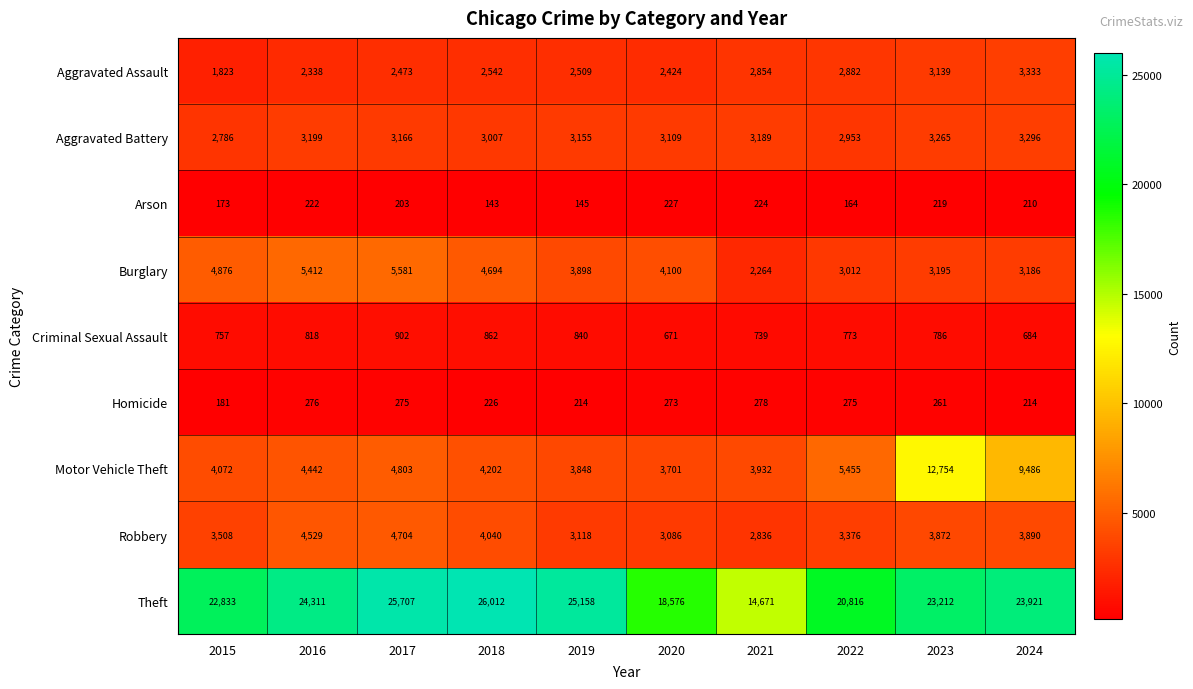

What is the approximate value of Theft at 2019?

25158